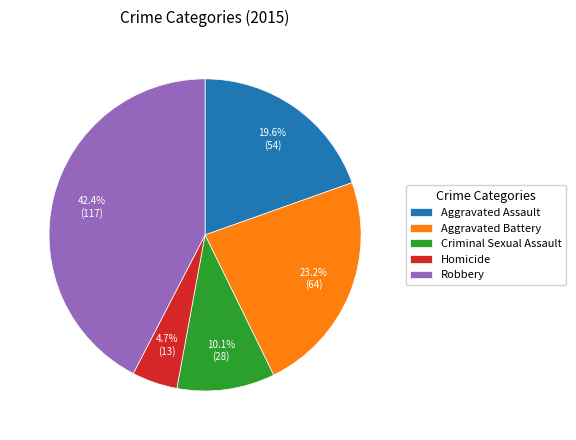

Rank the categories by value from highest to lowest.

Robbery, Aggravated Battery, Aggravated Assault, Criminal Sexual Assault, Homicide